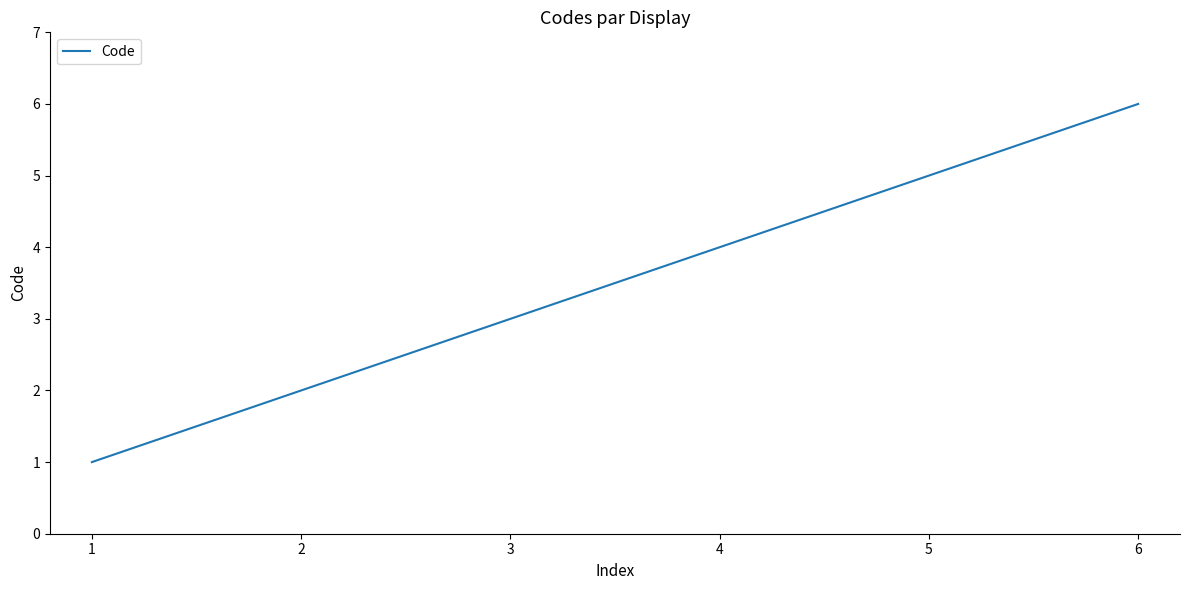

How many categories are shown in the chart?

6